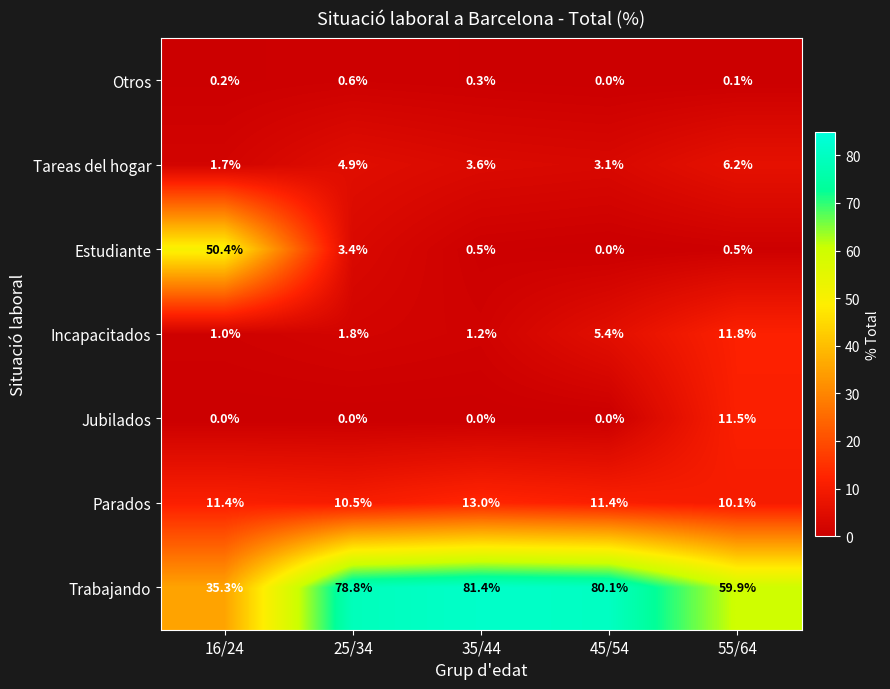

What is the difference between the highest and lowest values at 16/24?

50.4